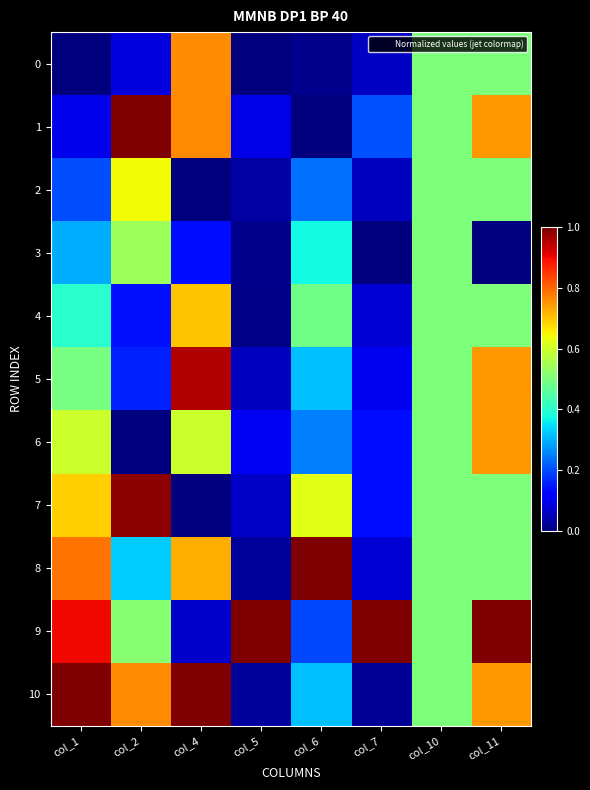

Rank the series at col_2 from lowest to highest value.

6, 0, 4, 5, 8, 9, 3, 2, 10, 7, 1